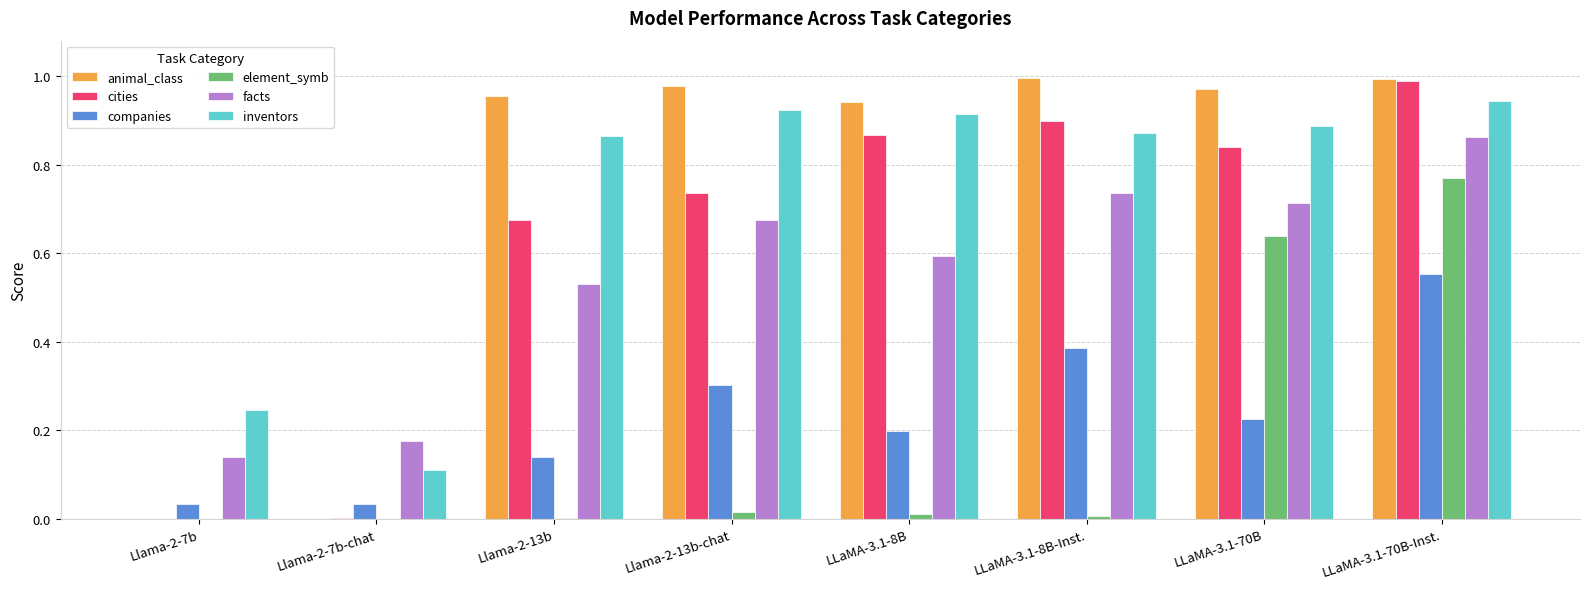

Is the value of inventors at Llama-2-7b greater than the value of companies at Llama-2-7b?

Yes